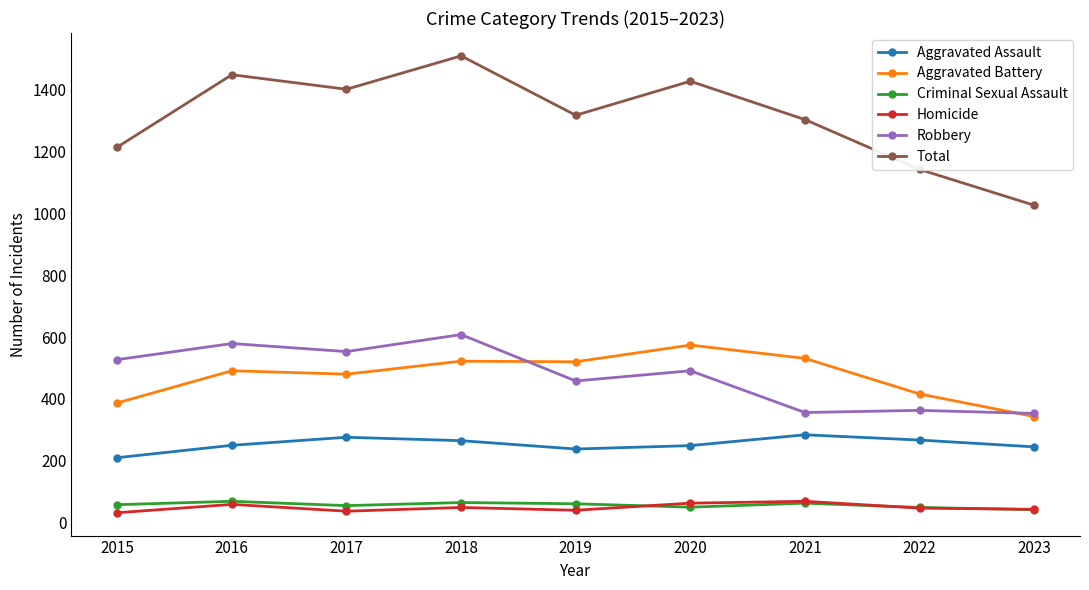

What is the highest value of the Robbery series?

608